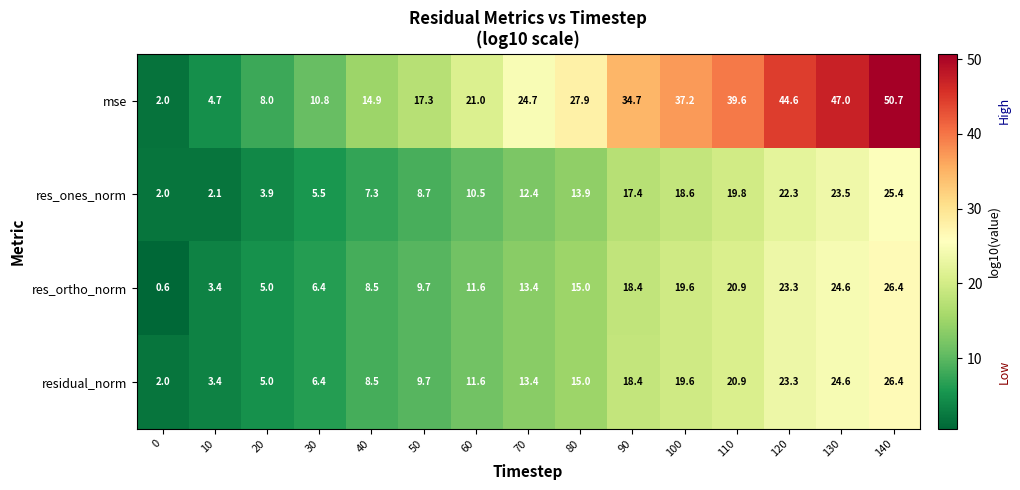

What is the difference between the highest and lowest values at 70?

12.3